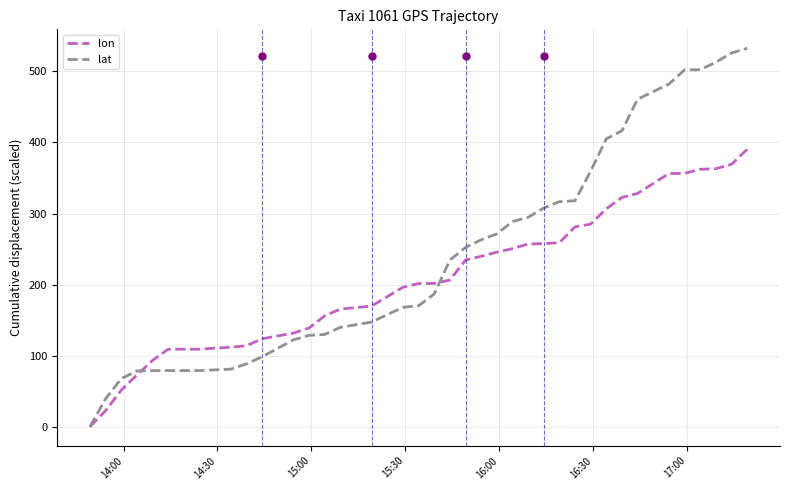

List the series in order of their peak value, lowest first.

lon, lat